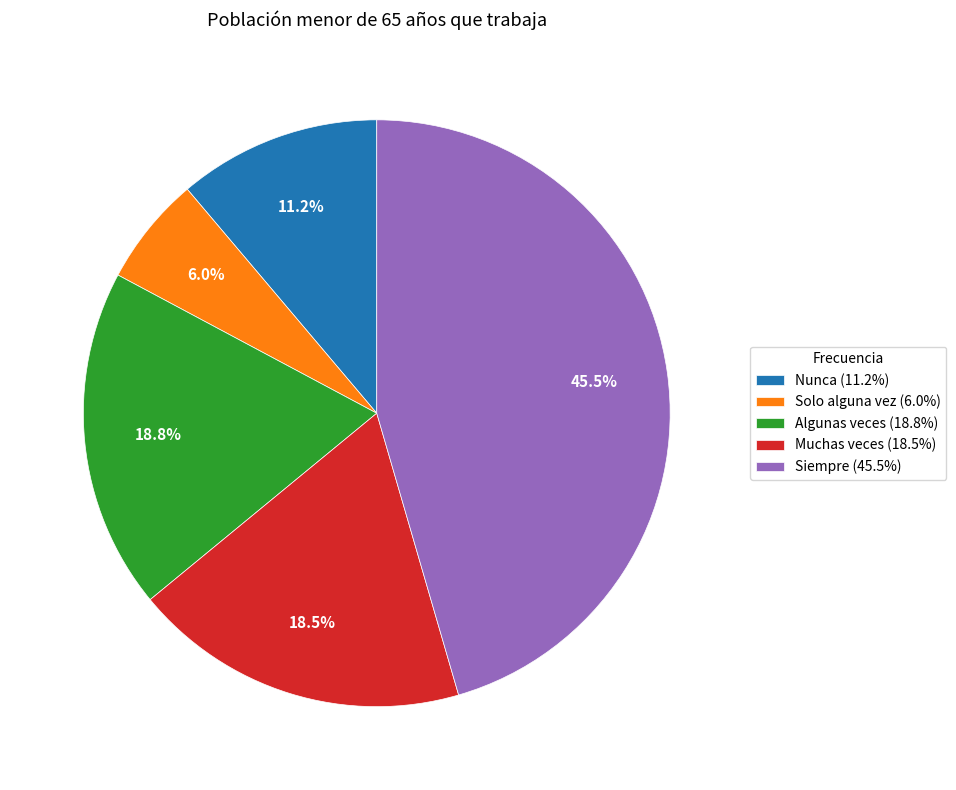

Does Solo alguna vez represent more than half of the total?

No